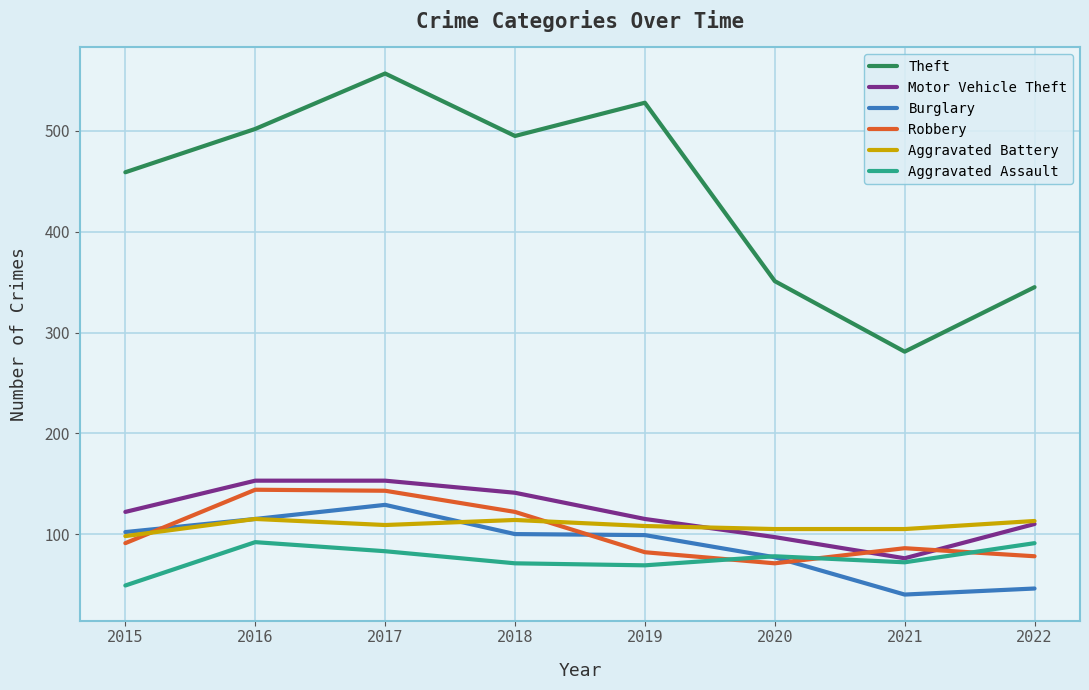

At which label is Theft closest to 419?

2015